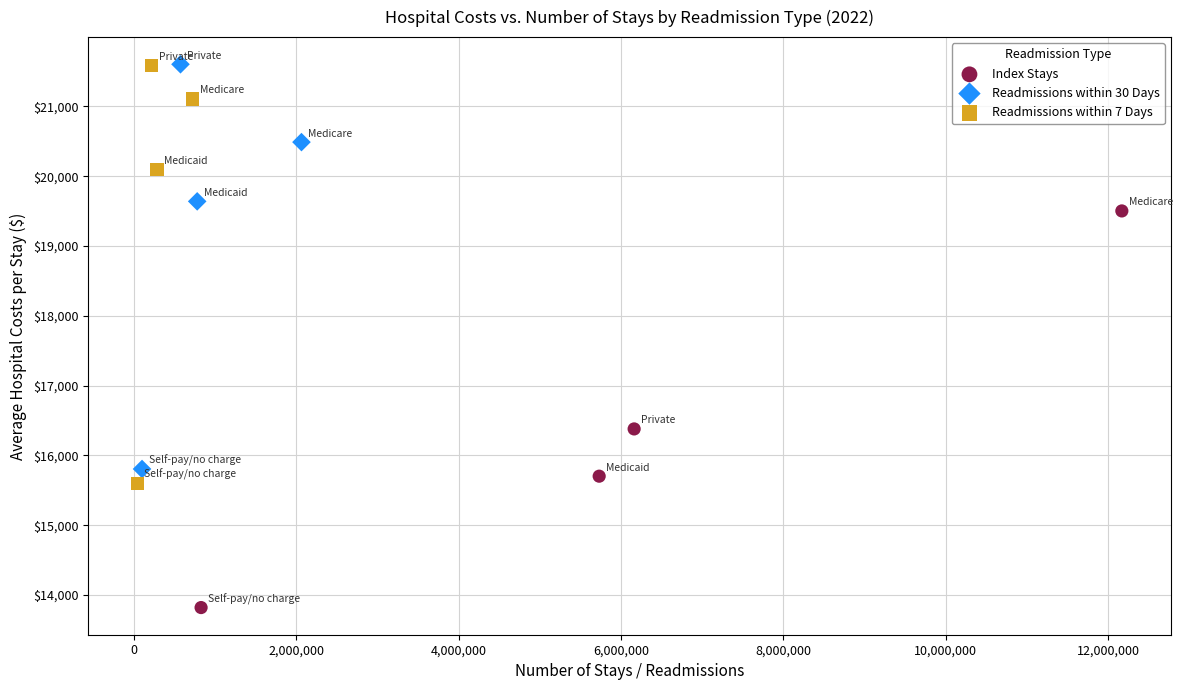

Which series reaches the minimum Y coordinate?

Index Stays